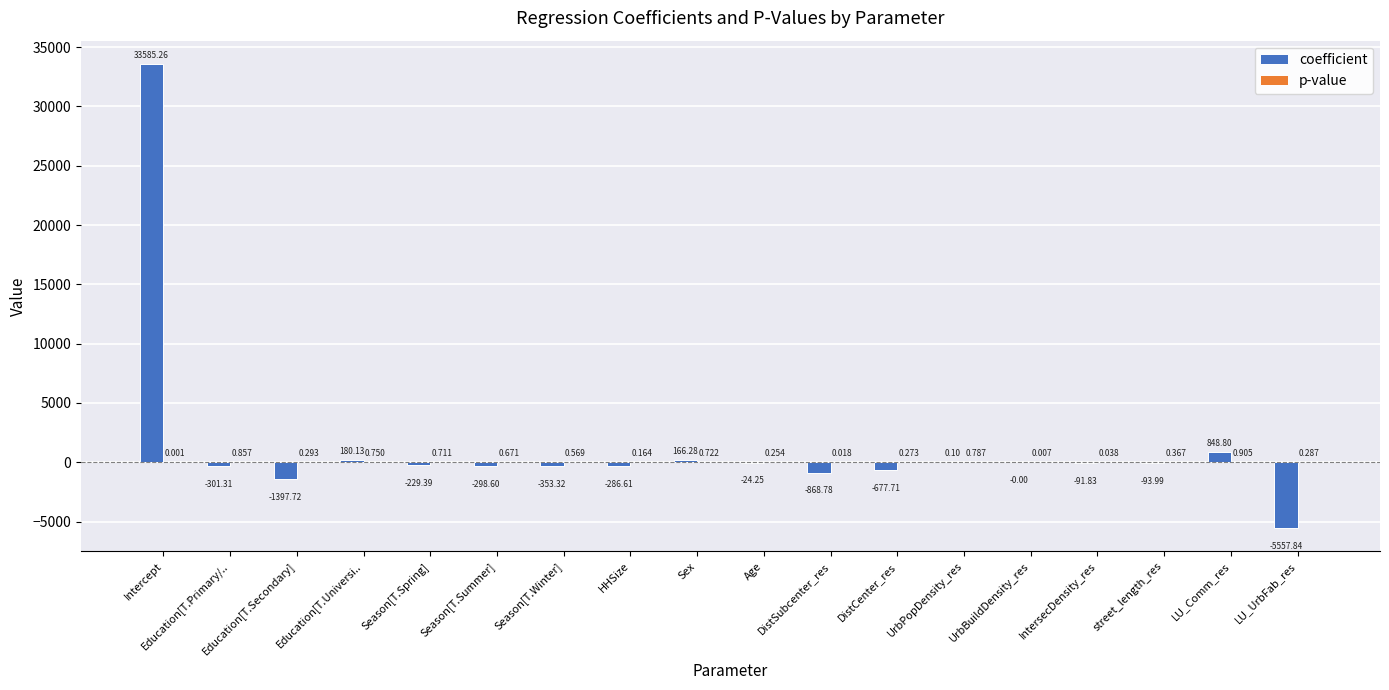

Between DistCenter_res and UrbBuildDensity_res, which series saw the biggest shift?

coefficient